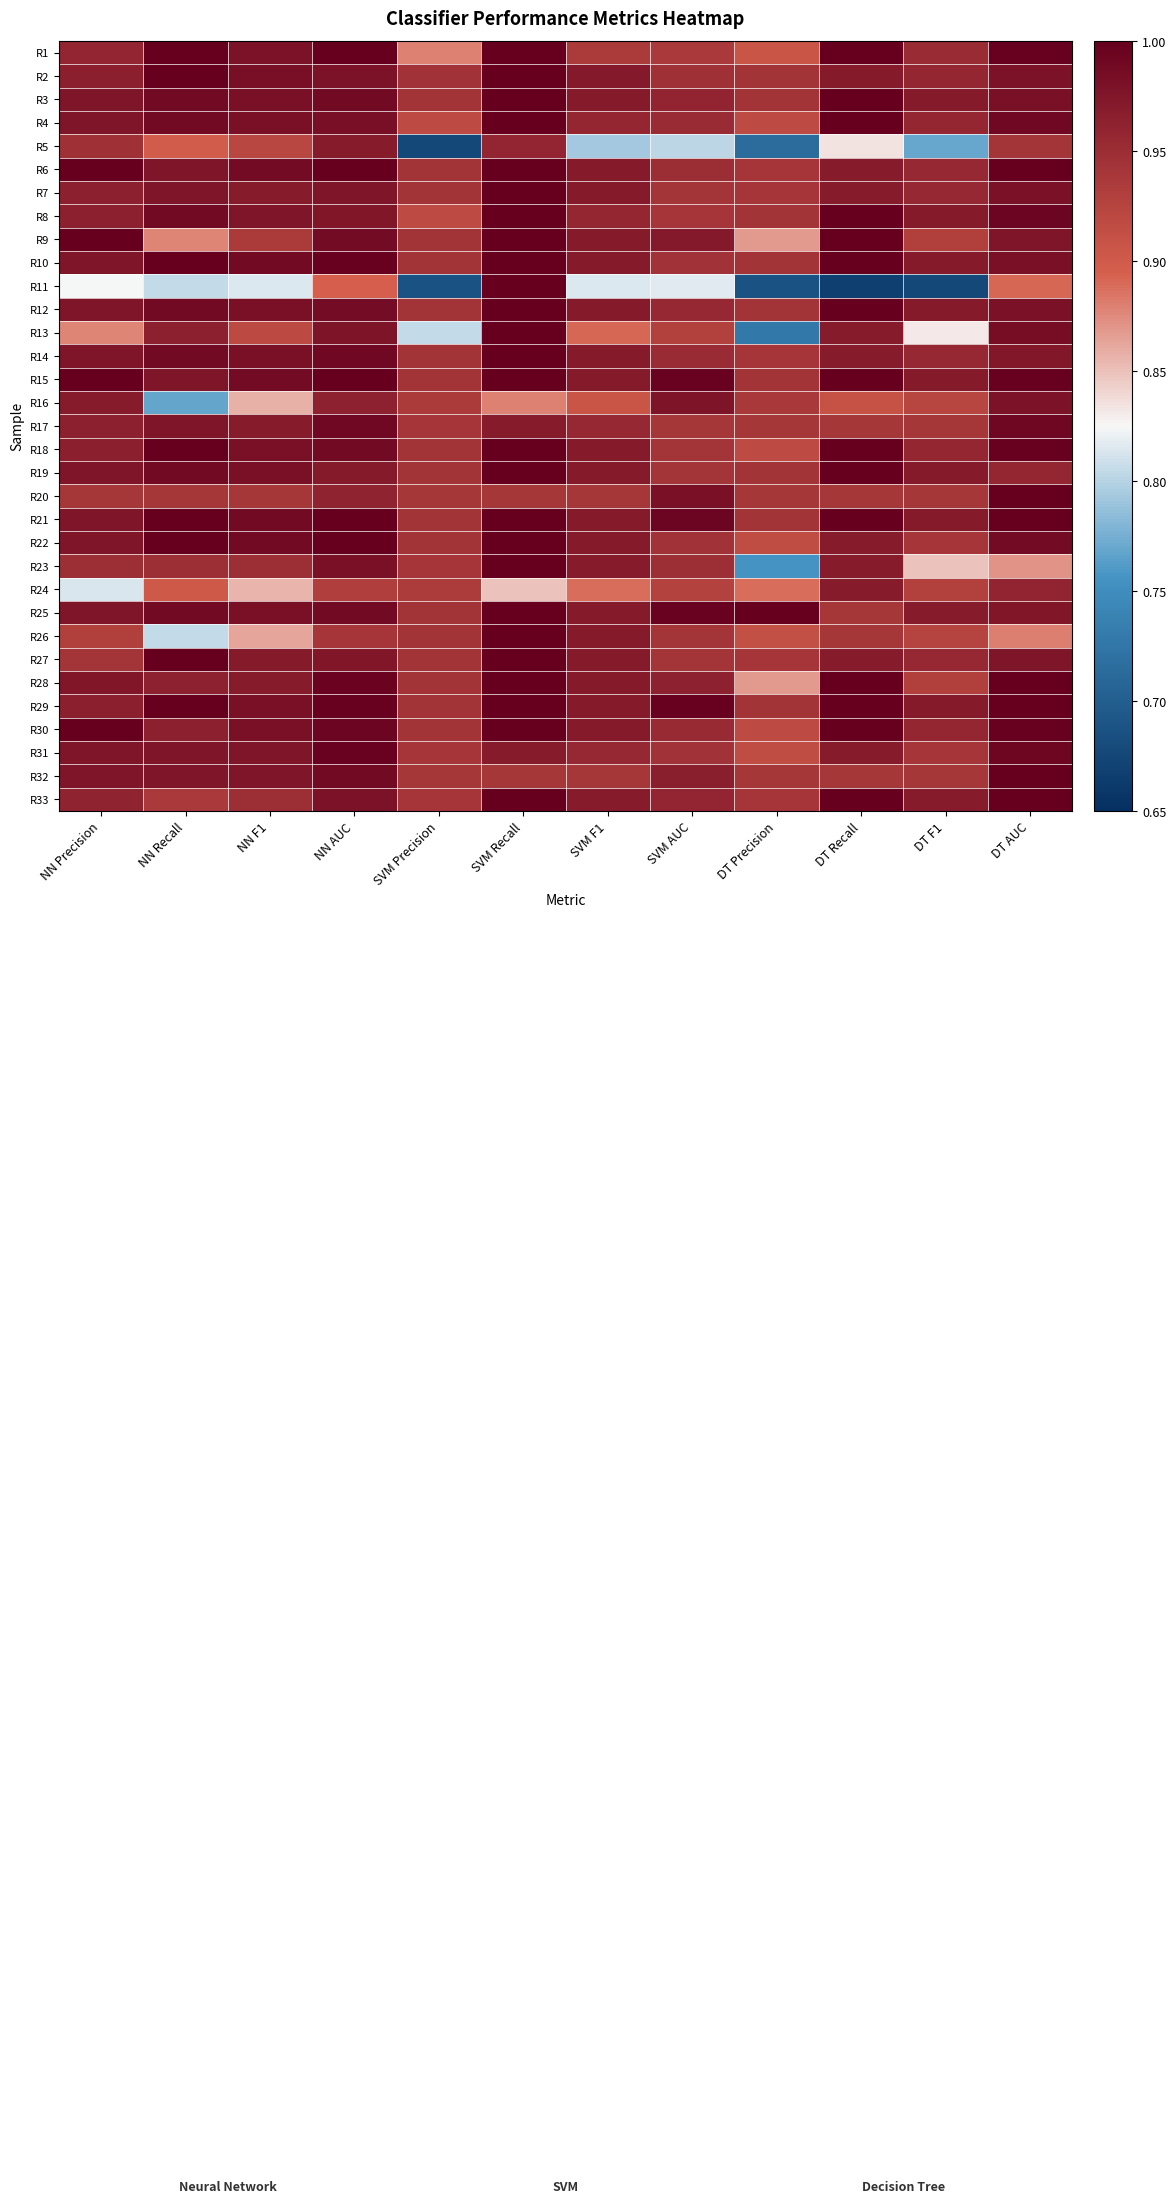

Rank the series by their maximum value, from highest to lowest.

R1, R2, R3, R4, R6, R7, R8, R9, R10, R11, R12, R13, R14, R15, R18, R19, R21, R22, R23, R25, R26, R27, R28, R29, R30, R33, R20, R32, R31, R17, R16, R24, R5